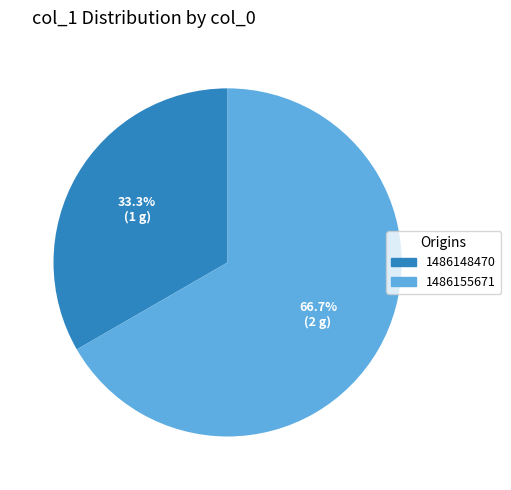

Is there any slice that represents more than half of the pie?

Yes